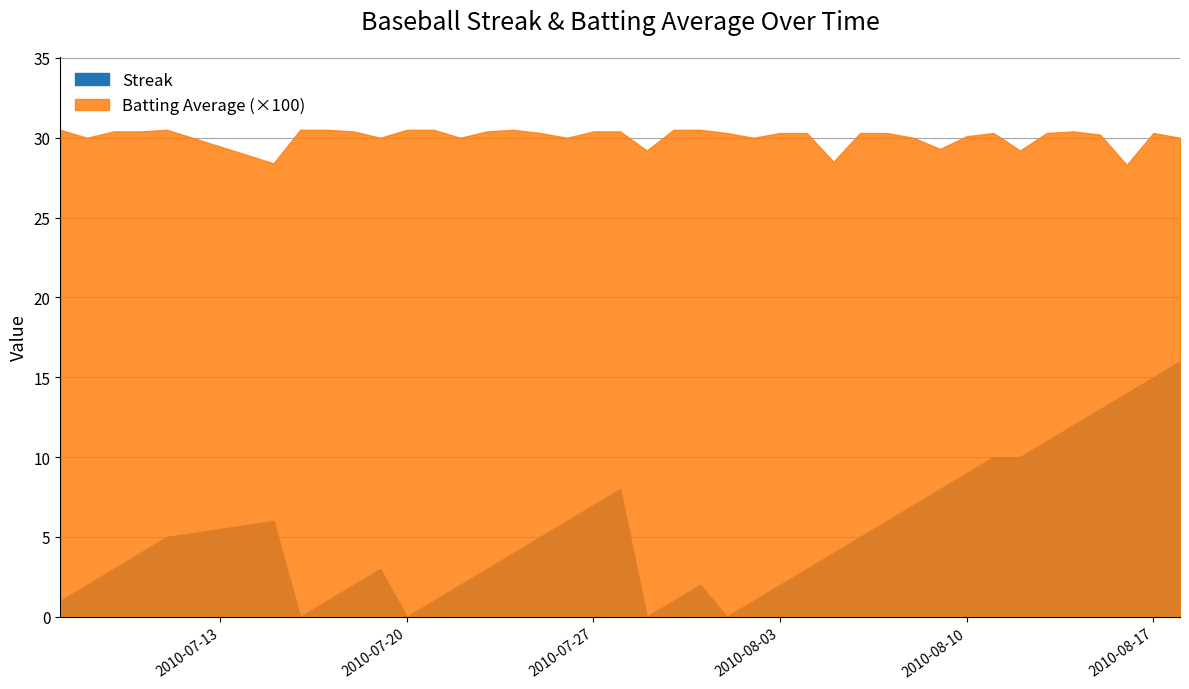

How many lines are shown in the chart?

2